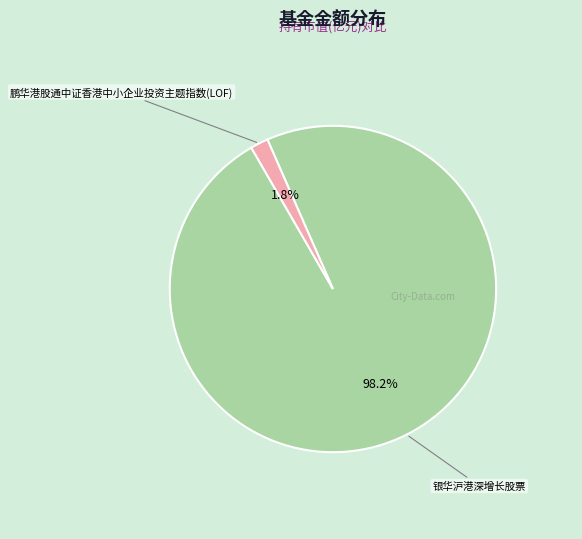

Is there any slice that represents more than half of the pie?

Yes